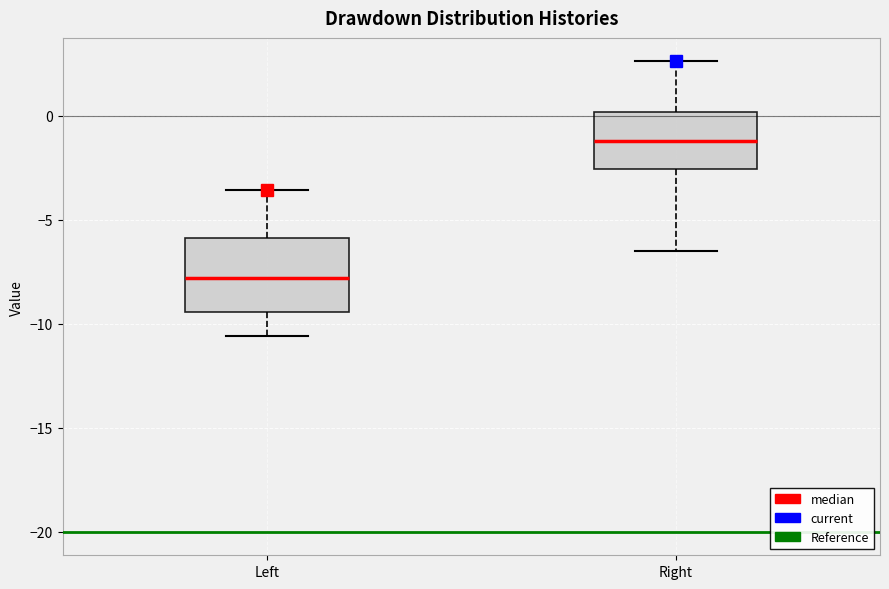

Which box has the lowest median line?

Left